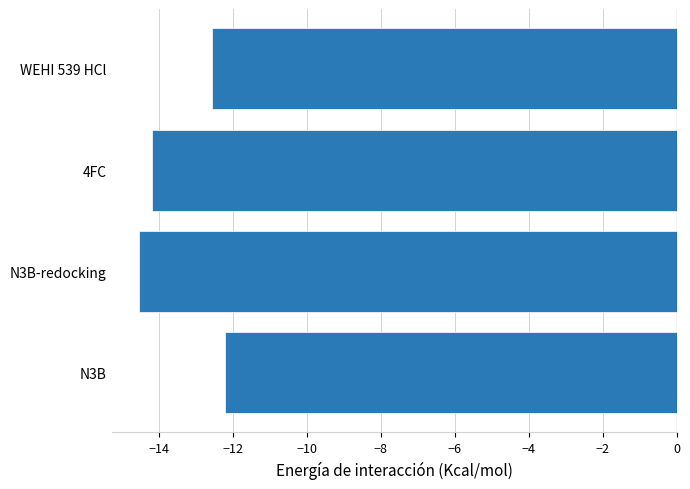

True or false: the data shows -14.2 at 4FC.

True